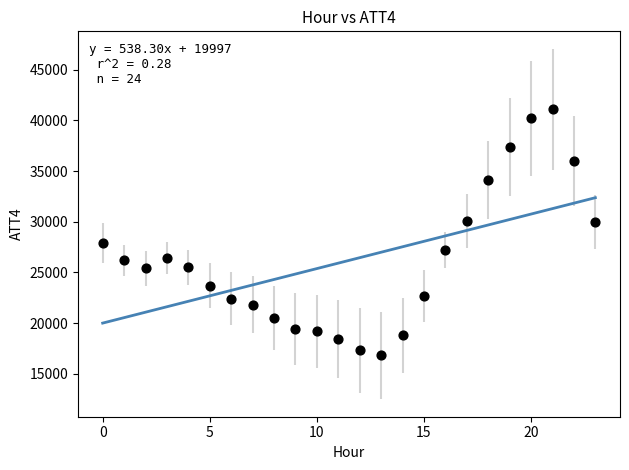

What is the range of Y values (max minus min)?

24300